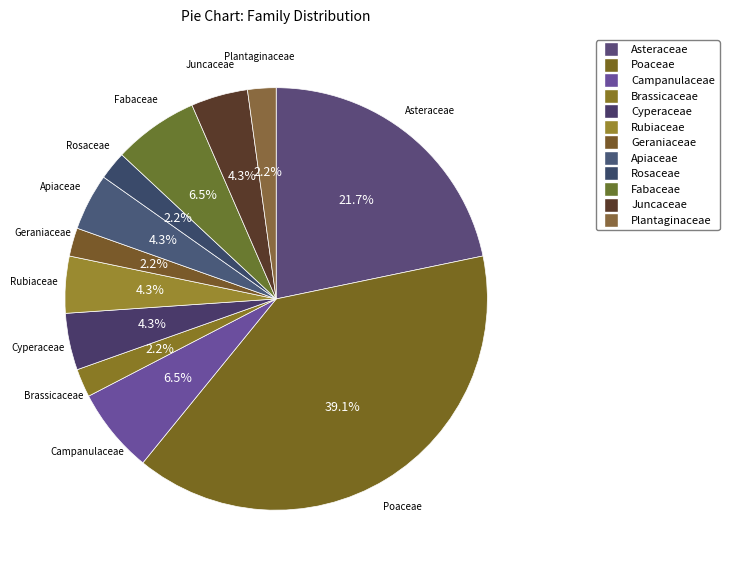

To the nearest percent, what is the difference between the Plantaginaceae and Poaceae slice percentages?

37%